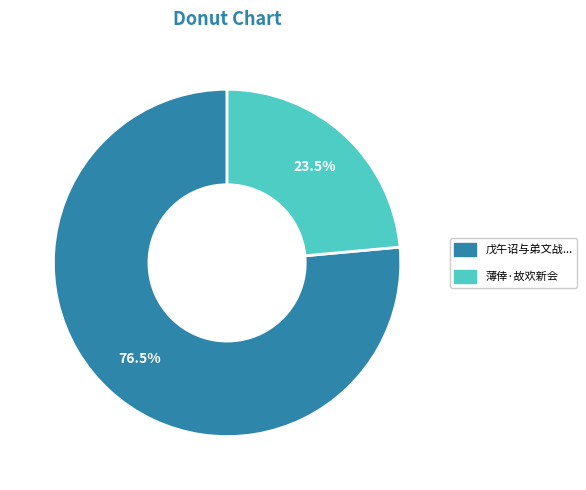

Does any single category account for the majority?

Yes